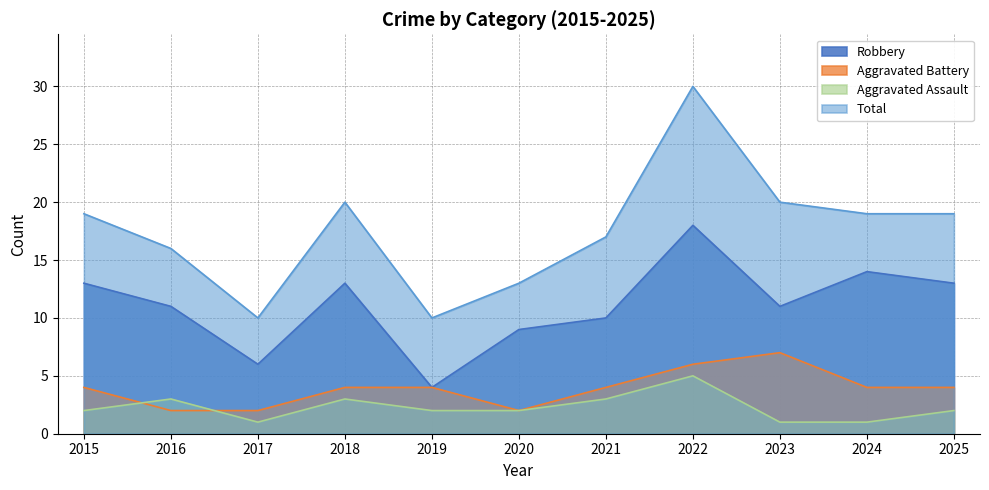

What are all the series names shown in the legend?

Robbery, Aggravated Battery, Aggravated Assault, Total